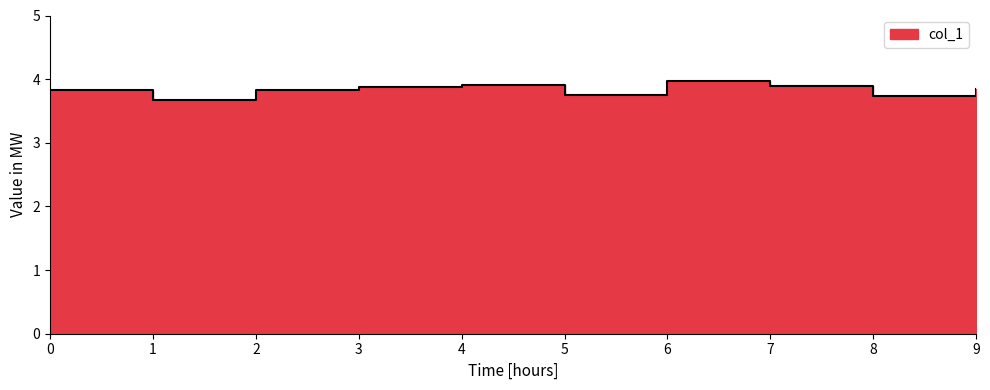

At which category does the chart reach its minimum across all series?

1